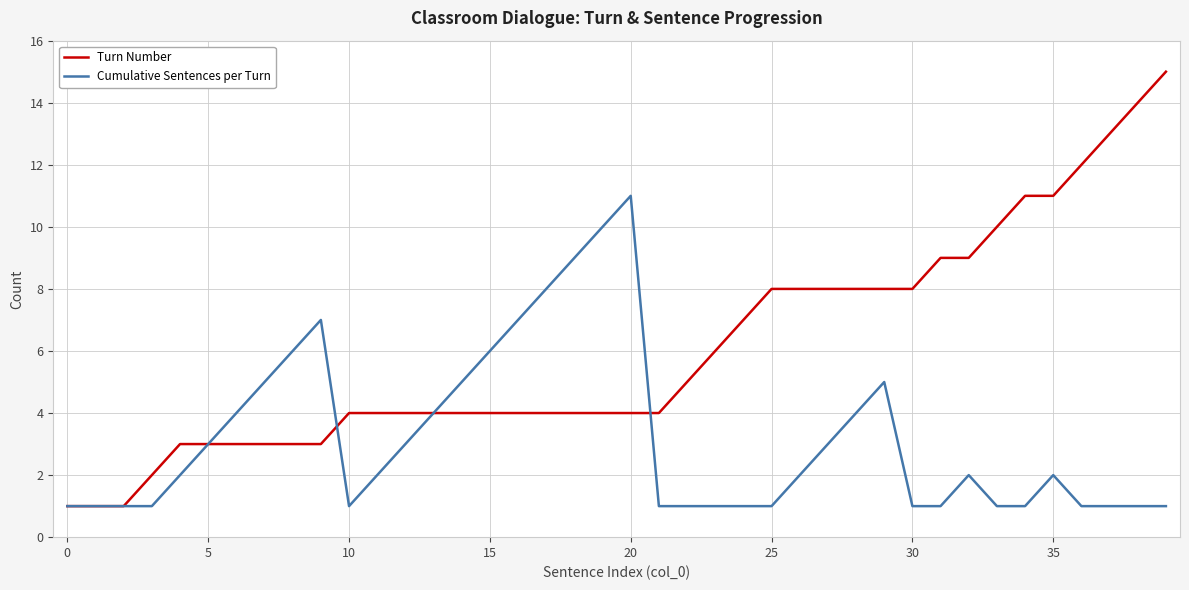

Rank the series by their average value, from lowest to highest.

Cumulative Sentences per Turn, Turn Number